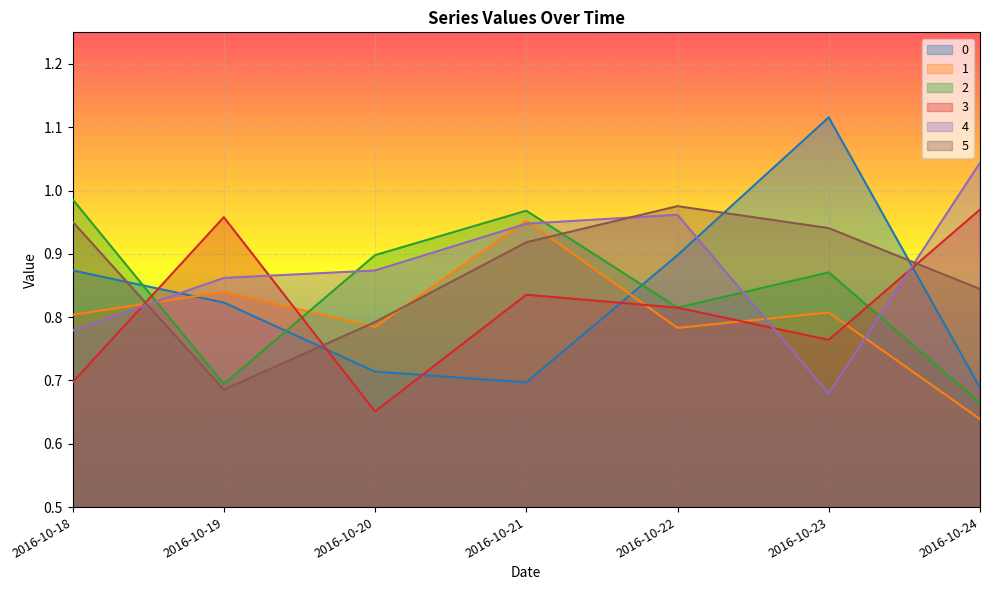

Between which two adjacent categories do 3 and 2 first intersect?

2016-10-18 and 2016-10-19